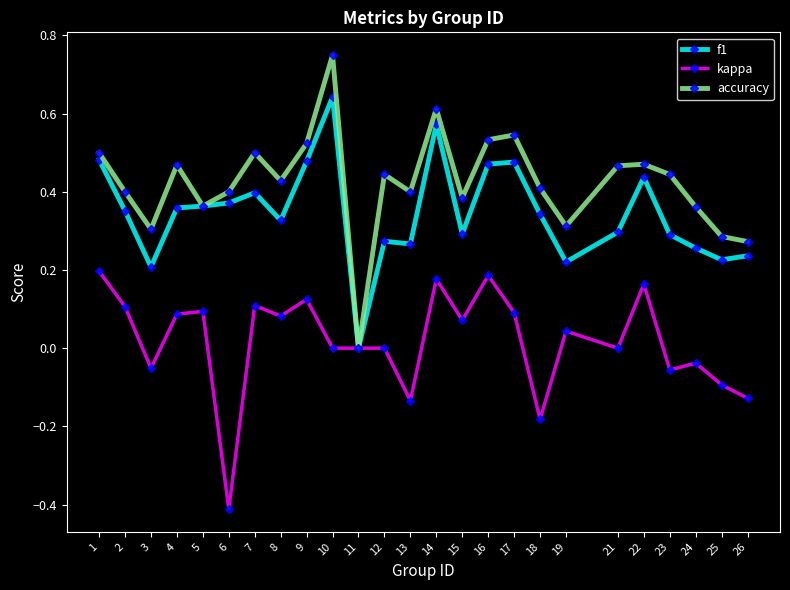

What is the total value across all series at 12?

0.7